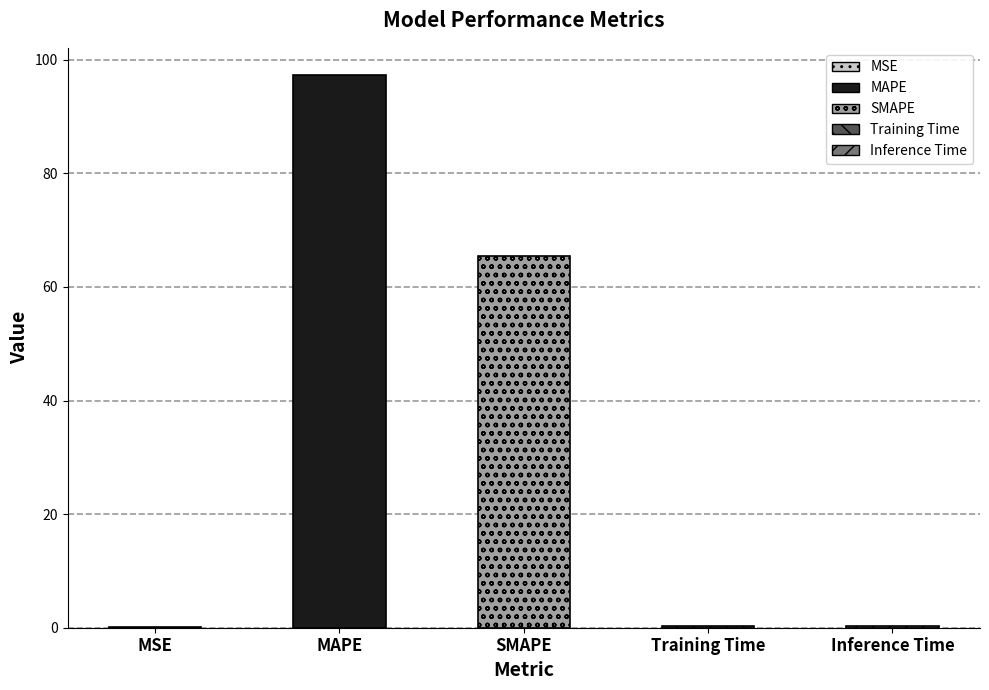

Between SMAPE and Inference Time, which is larger?

SMAPE